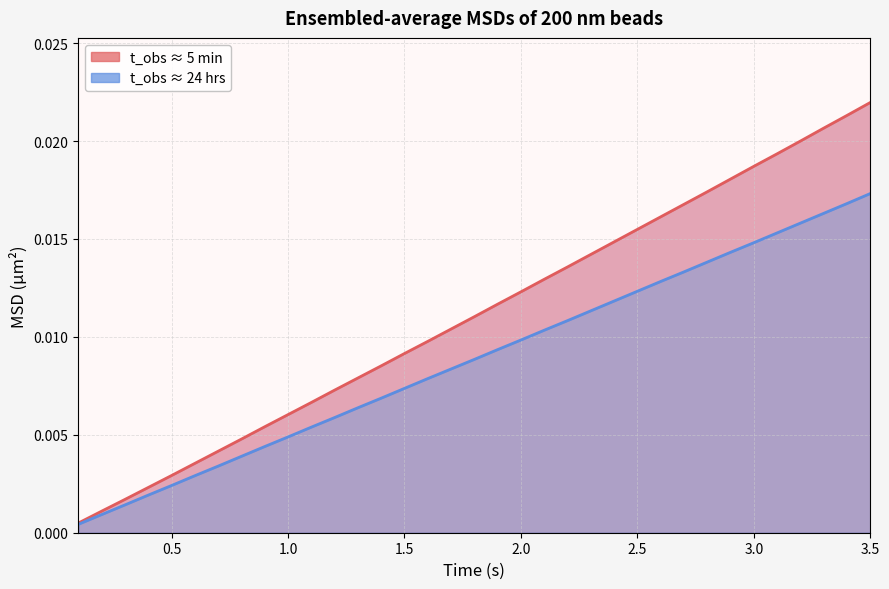

What are all the series names shown in the legend?

t_obs ≈ 5 min, t_obs ≈ 24 hrs